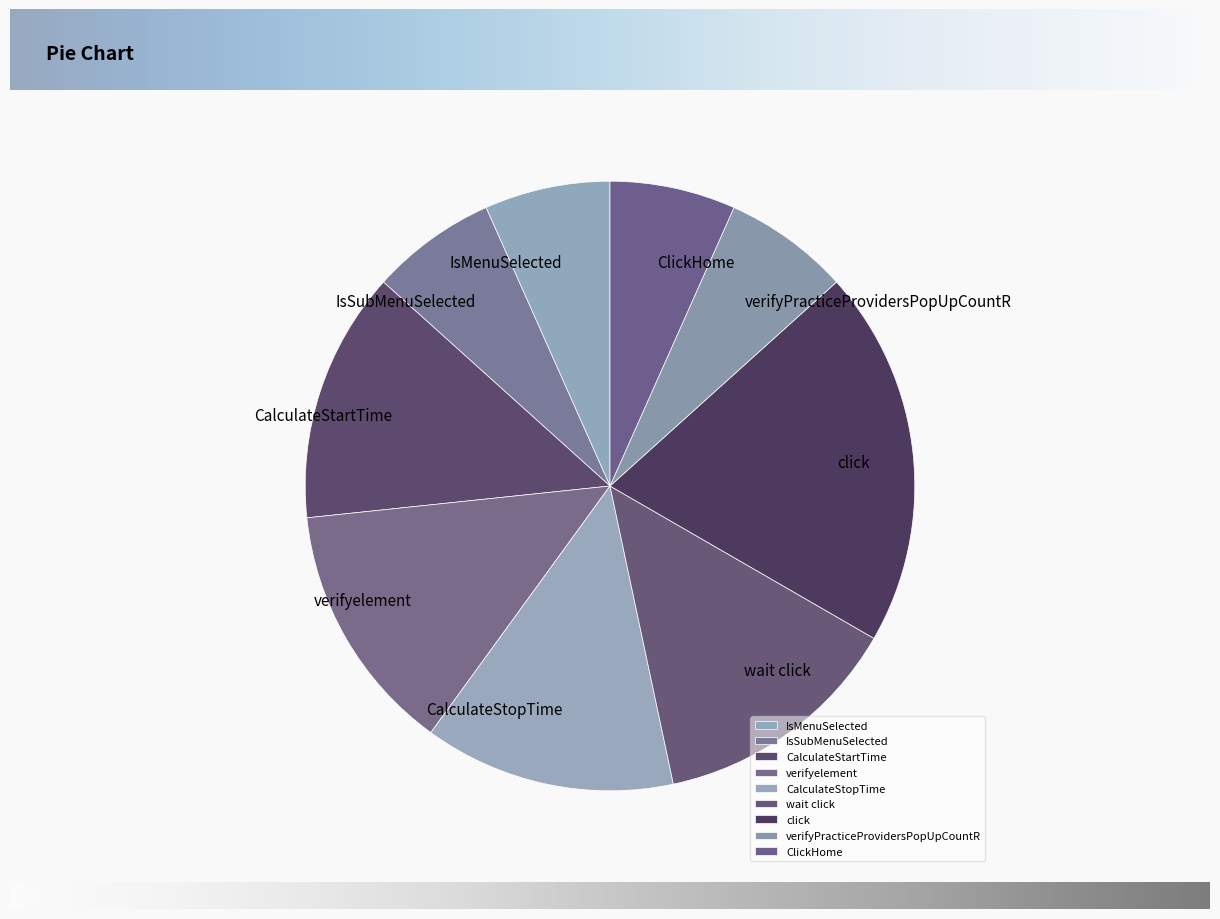

How many segments does this pie chart have?

9